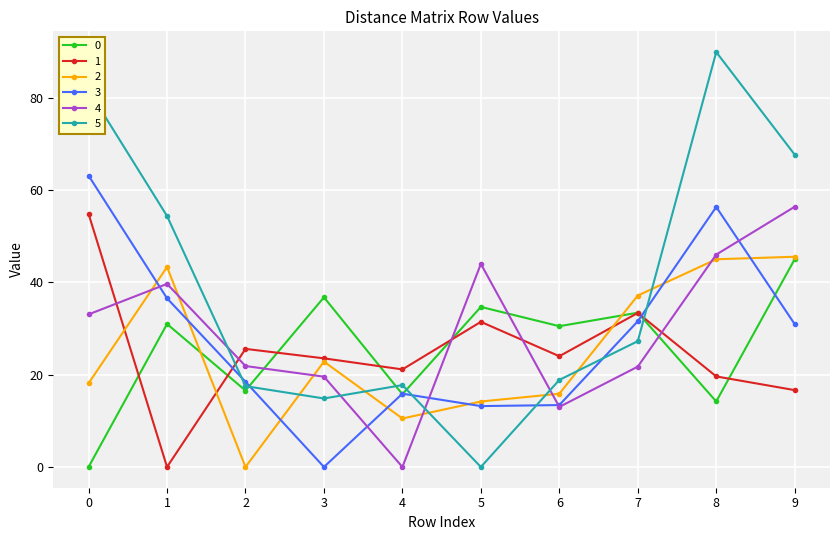

What is the average value of the 1 series?

25.0